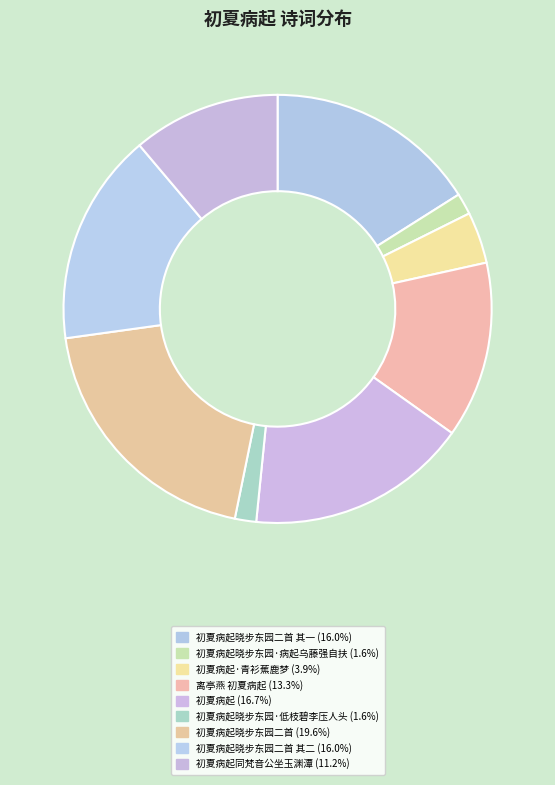

How many segments does this pie chart have?

9